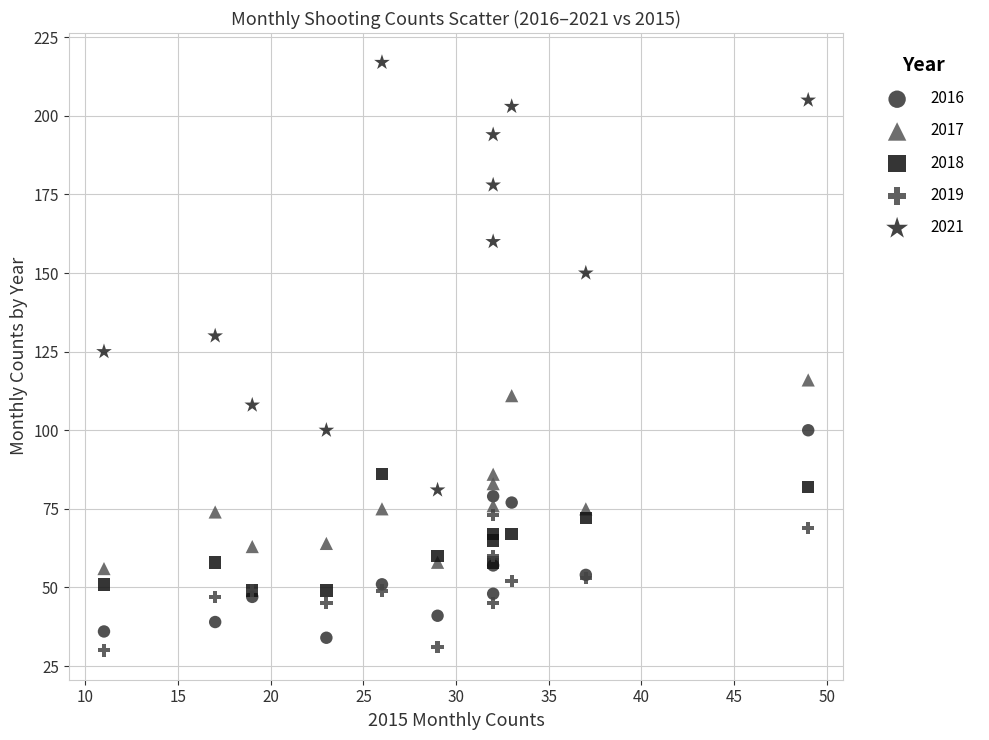

Which series has the widest spread of Y values?

2021